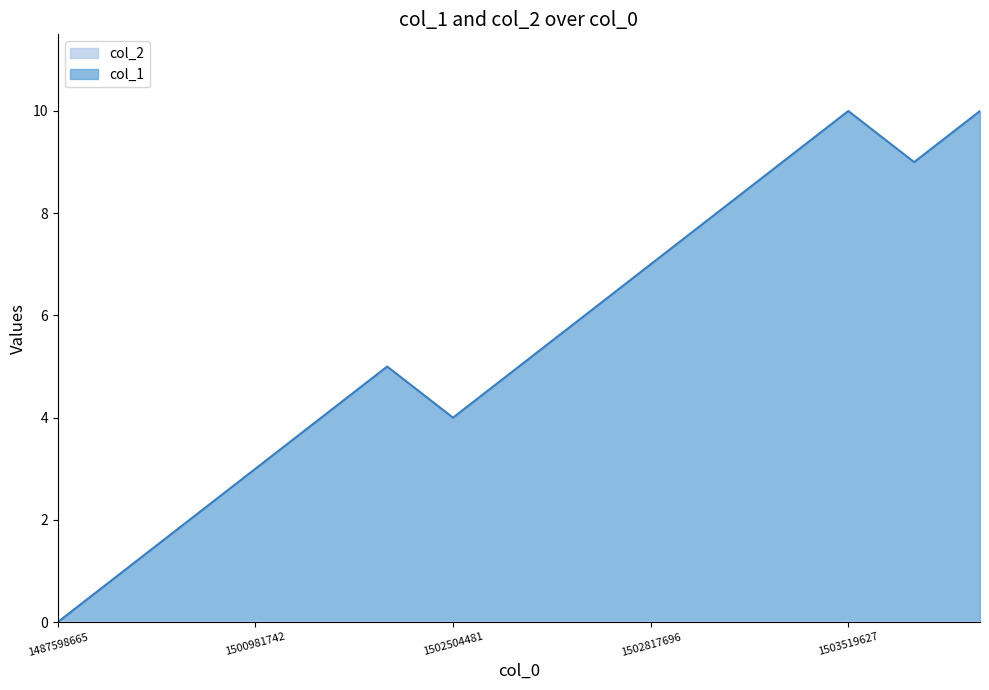

Where is the data nearest to the value 5?

1502468431